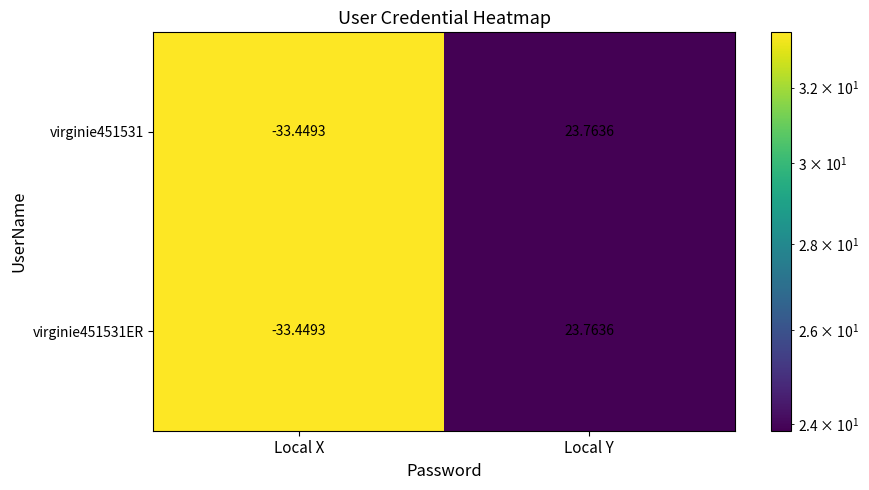

At which category is the sum across all series the highest?

Local Y